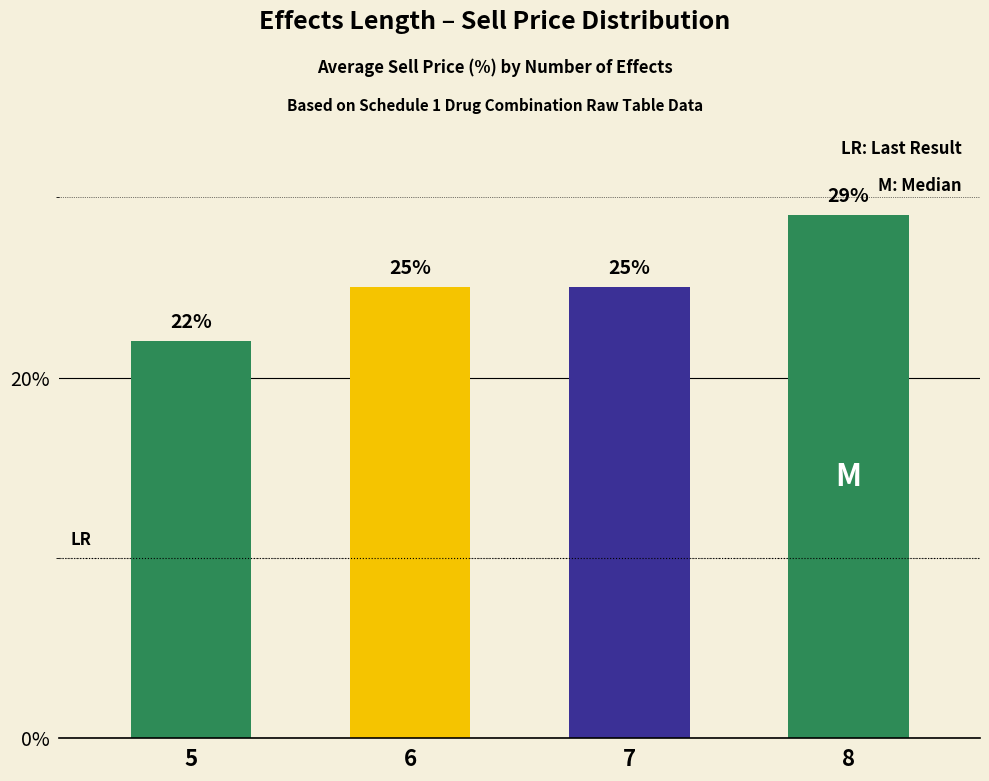

How many distinct data groups are displayed?

1